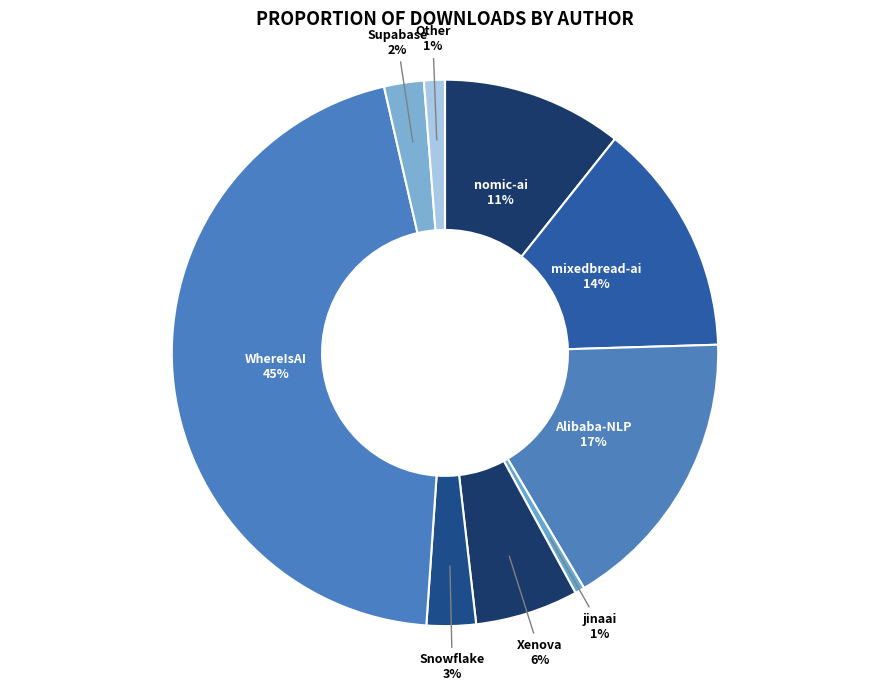

What is the largest slice in the pie chart?

WhereIsAI